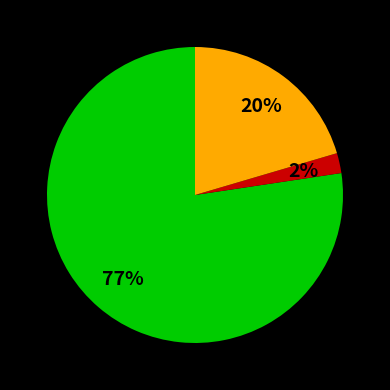

Is there a majority slice in this chart?

Yes